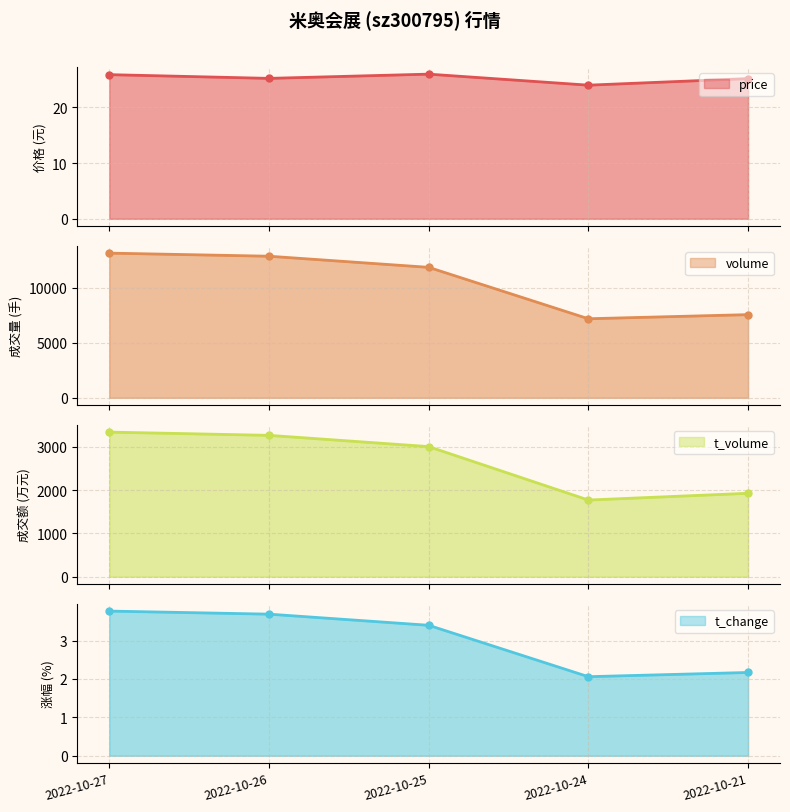

How many distinct data groups are displayed?

4